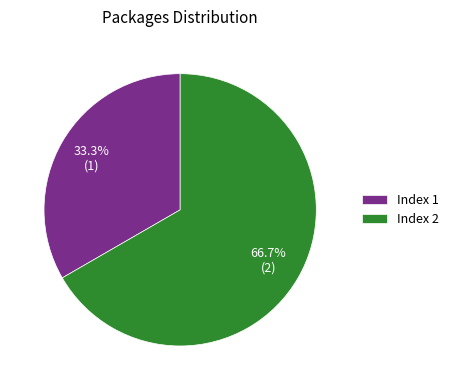

Rank the categories by value from highest to lowest.

Index 2, Index 1